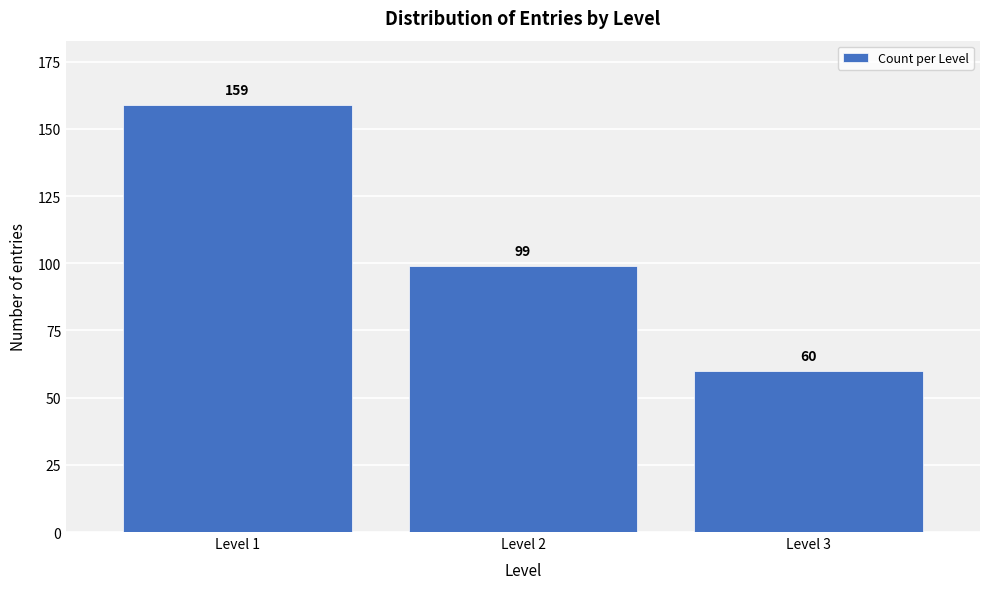

Reading left to right, what are all the values shown in this chart?

Level 1=159	Level 2=99	Level 3=60